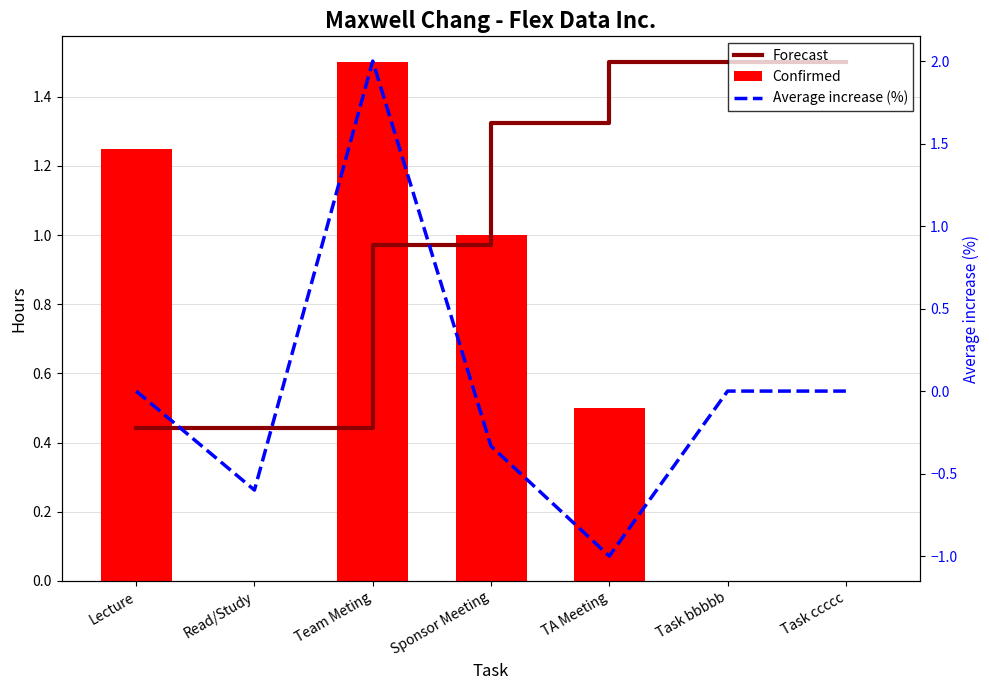

Reading left to right, list all the values displayed in this chart.

Forecast: 0.4	0.4	1.0	1.3	1.5	1.5	1.5
Confirmed: 1.2	0.0	1.5	1.0	0.5	0.0	0.0
Average increase (%): 0.0	-0.6	2.0	-0.3	-1.0	0.0	0.0